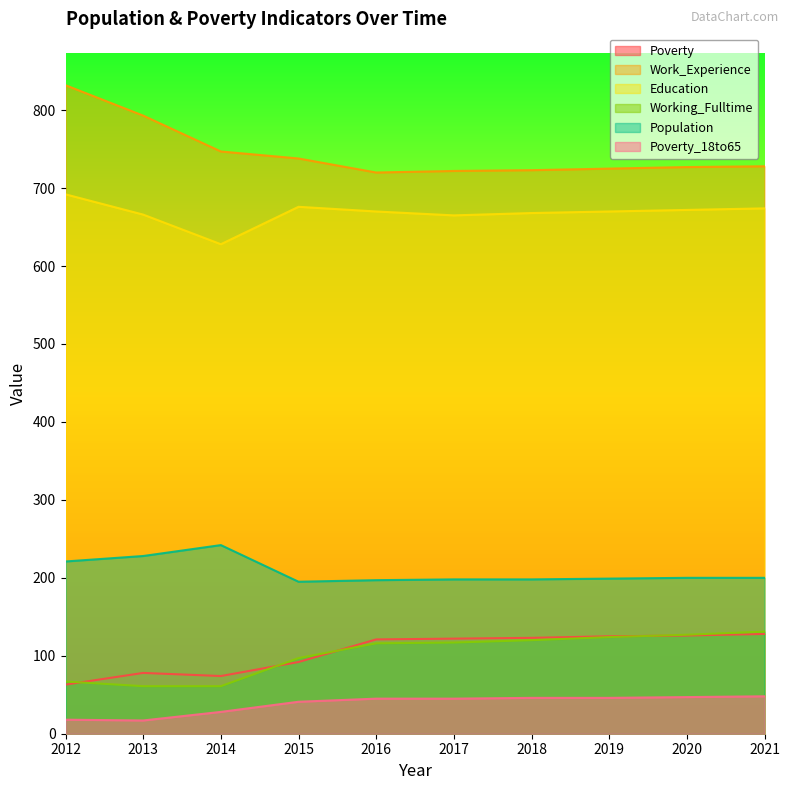

At which label does Population first exceed 200?

2012